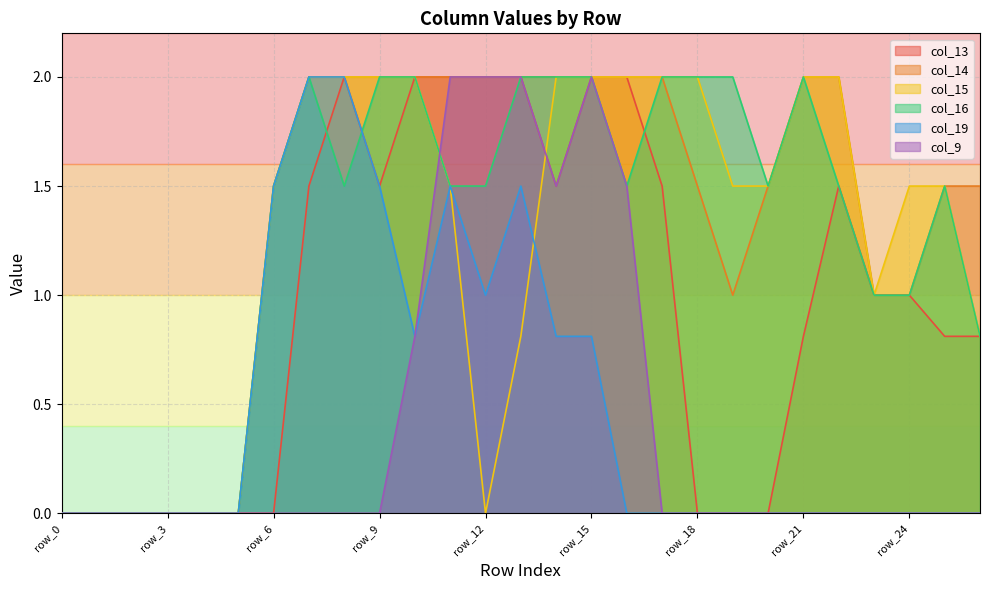

What is the total value across all series at row_13?

10.3